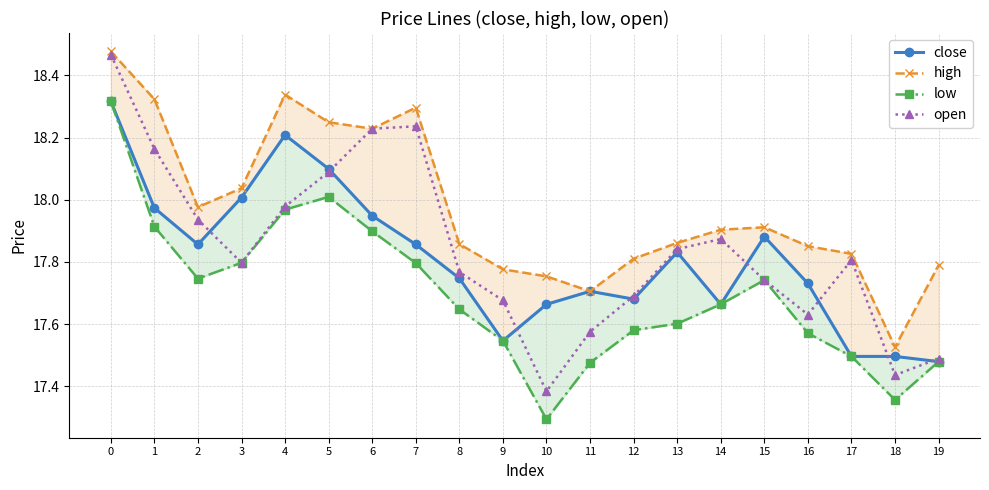

At which label is low closest to 17?

10